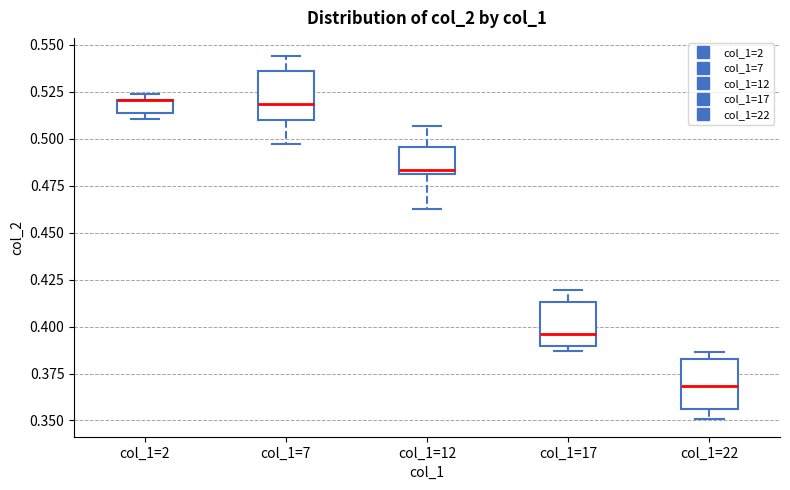

Where does the upper whisker of the box for col_1=12 end on the y-axis? The values are not printed on the chart, so give them approximately, as read against the axis.

0.505